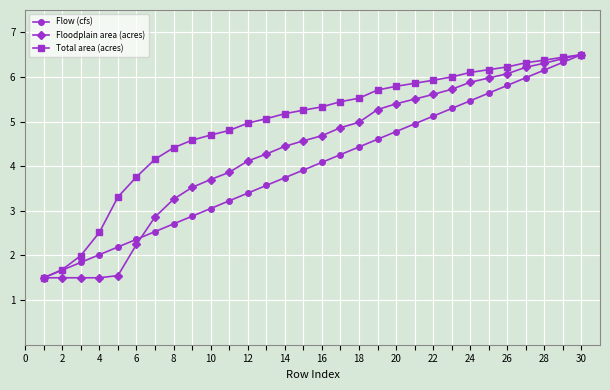

What is the smallest value displayed?

1.5